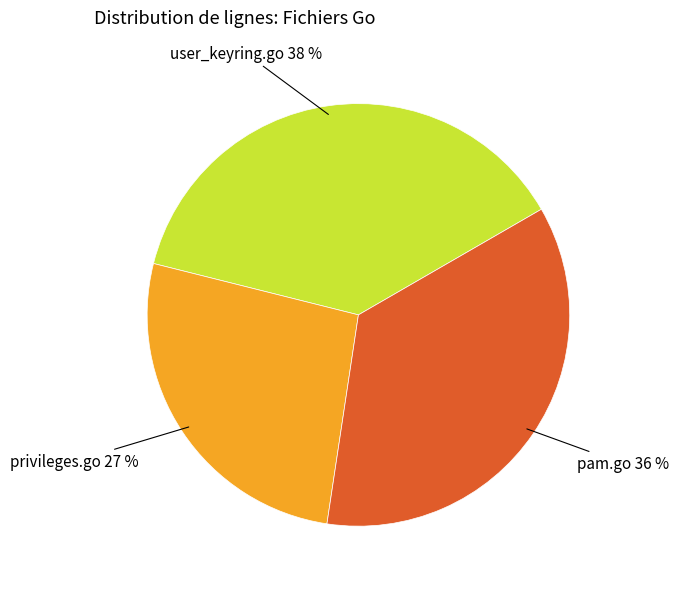

Is there any slice that represents more than half of the pie?

No